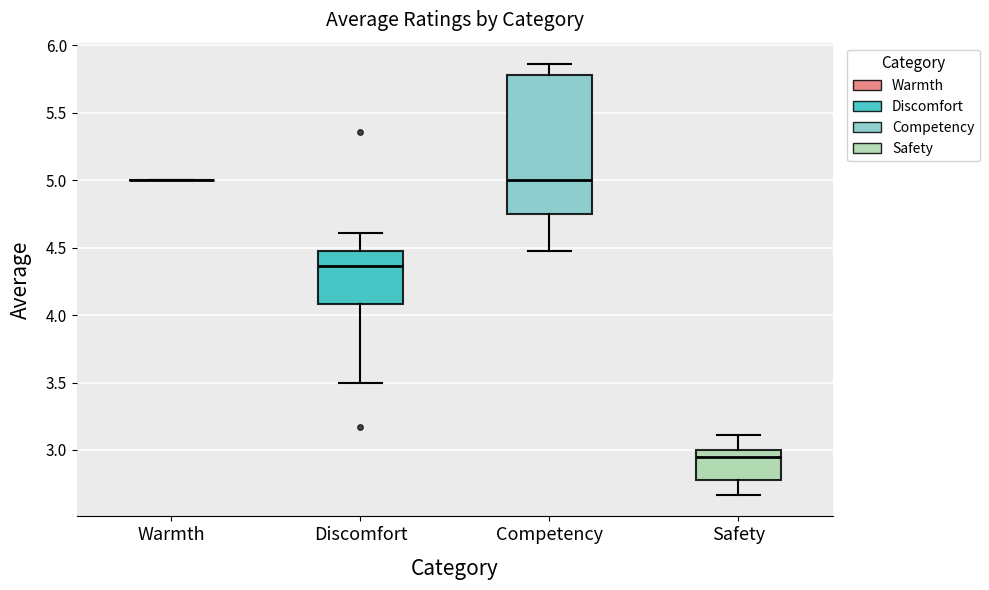

Where does the median line of the box for Discomfort sit on the y-axis? The values are not printed on the chart, so give them approximately, as read against the axis.

4.35